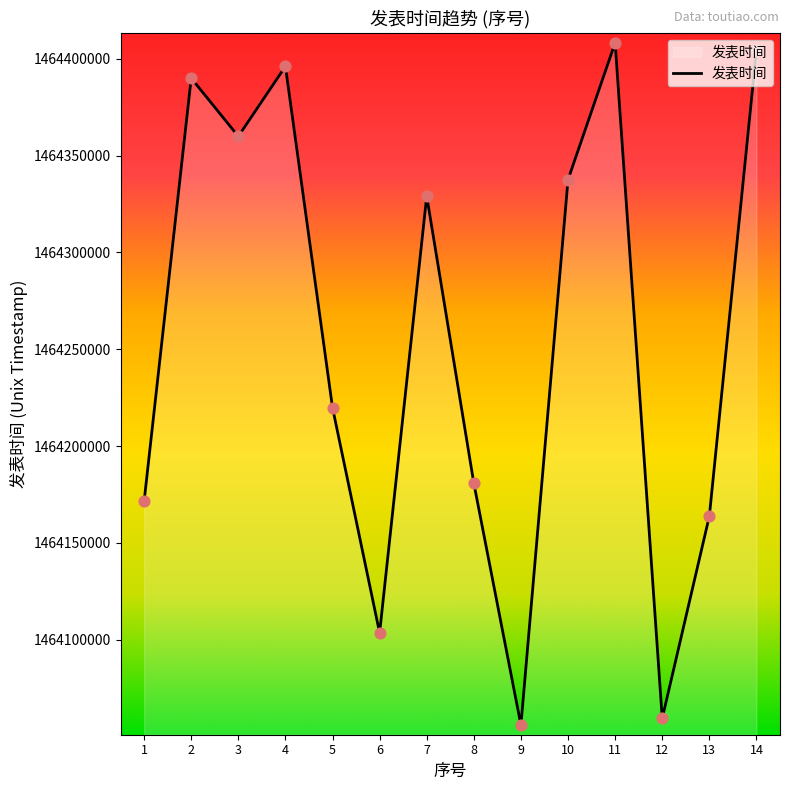

Which has a higher value, 9 or 2?

2